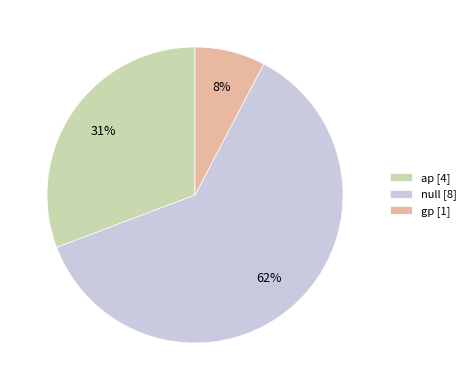

Which slice is the largest?

null